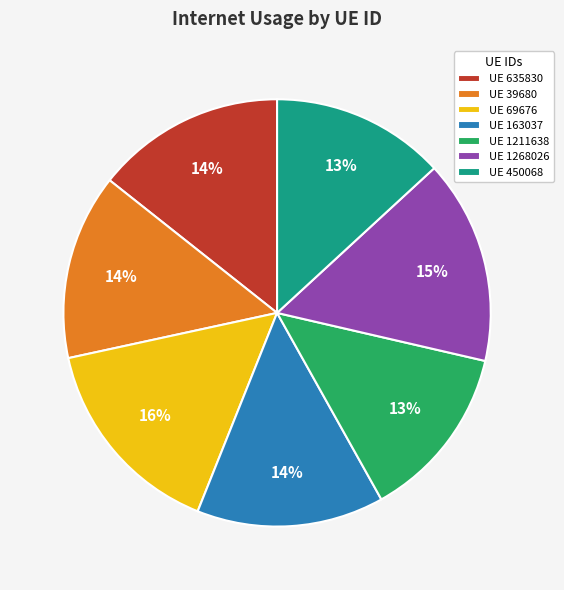

To the nearest percent, what is the difference between the UE 1268026 and UE 635830 slice percentages?

1%